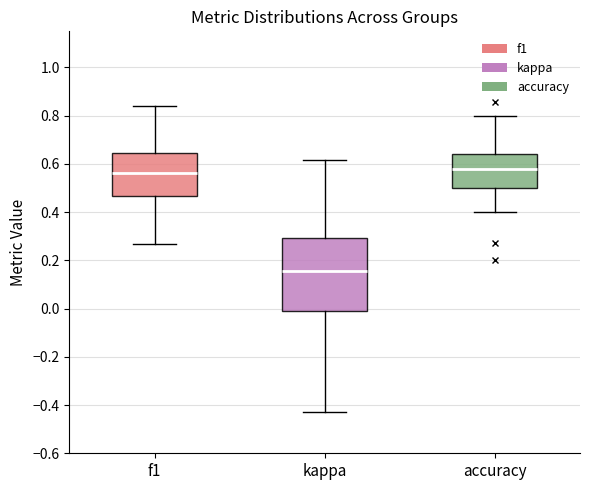

Reading left to right, transcribe this box plot: for each box, give where its median line is, the range the box spans, and where its two whiskers end, as read against the y-axis. The values are not printed on the chart, so give them approximately, as read against the axis.

f1: median 0.56, box 0.46 to 0.64, whiskers 0.26 to 0.84
kappa: median 0.16, box -0.02 to 0.30, whiskers -0.42 to 0.62
accuracy: median 0.58, box 0.50 to 0.64, whiskers 0.40 to 0.80